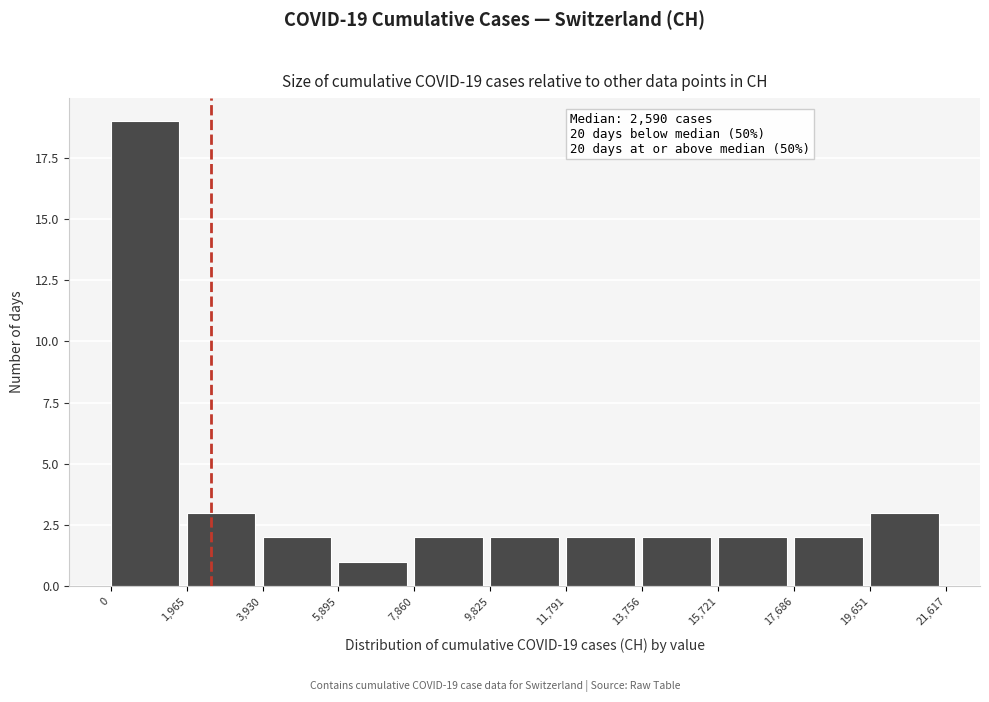

Which range on the x-axis has the tallest bar?

0 to 1,965